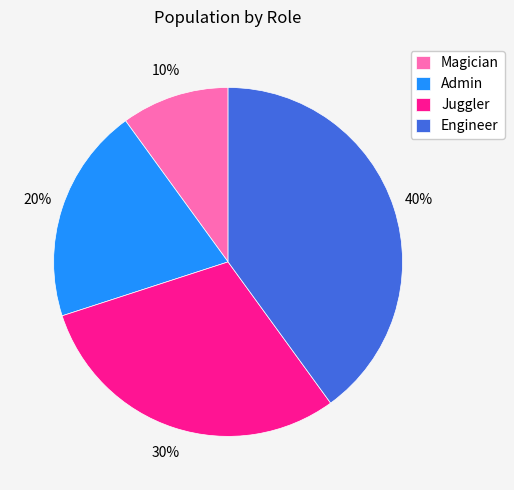

Count the number of slices in the pie.

4